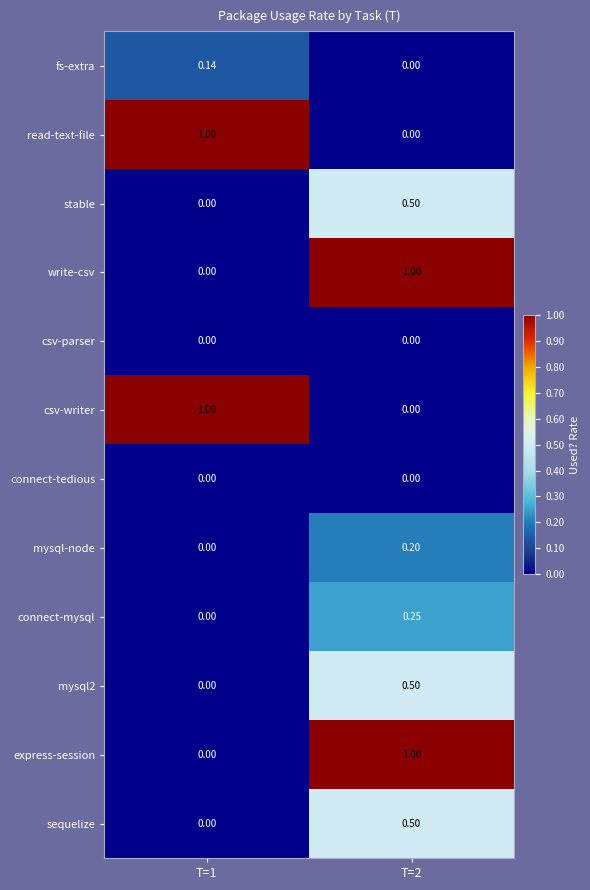

Is the value of mysql-node at T=1 greater than the value of stable at T=2?

No